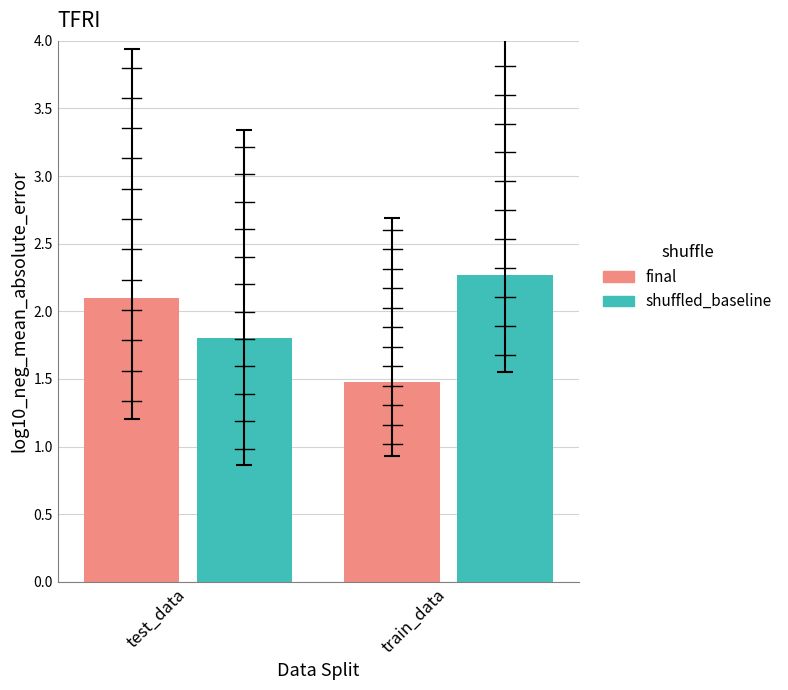

Is it true that shuffled_baseline equals 2.3 at train_data?

True